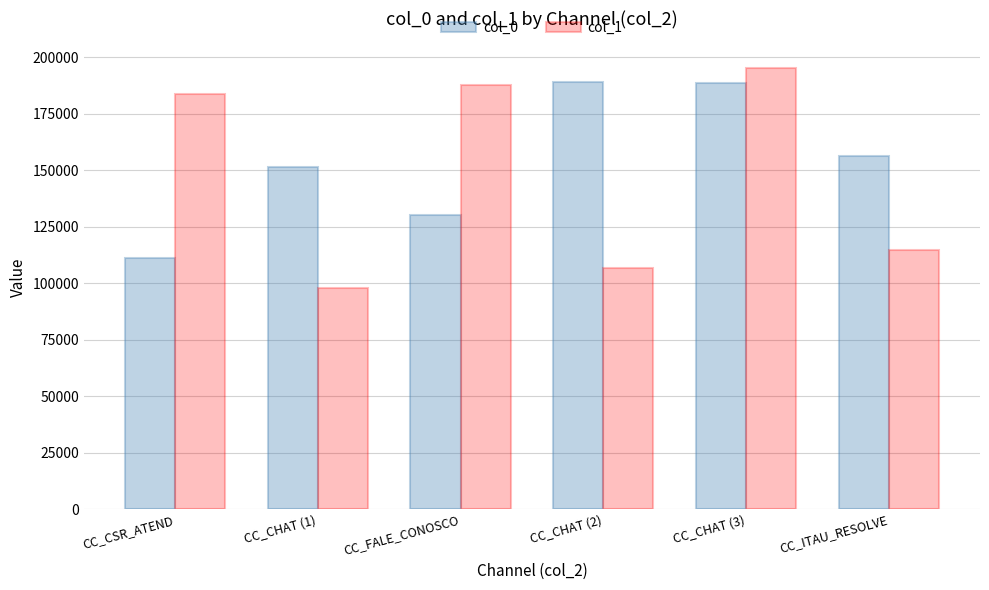

What is the spread (max minus min) of values at CC_CHAT (2)?

82417